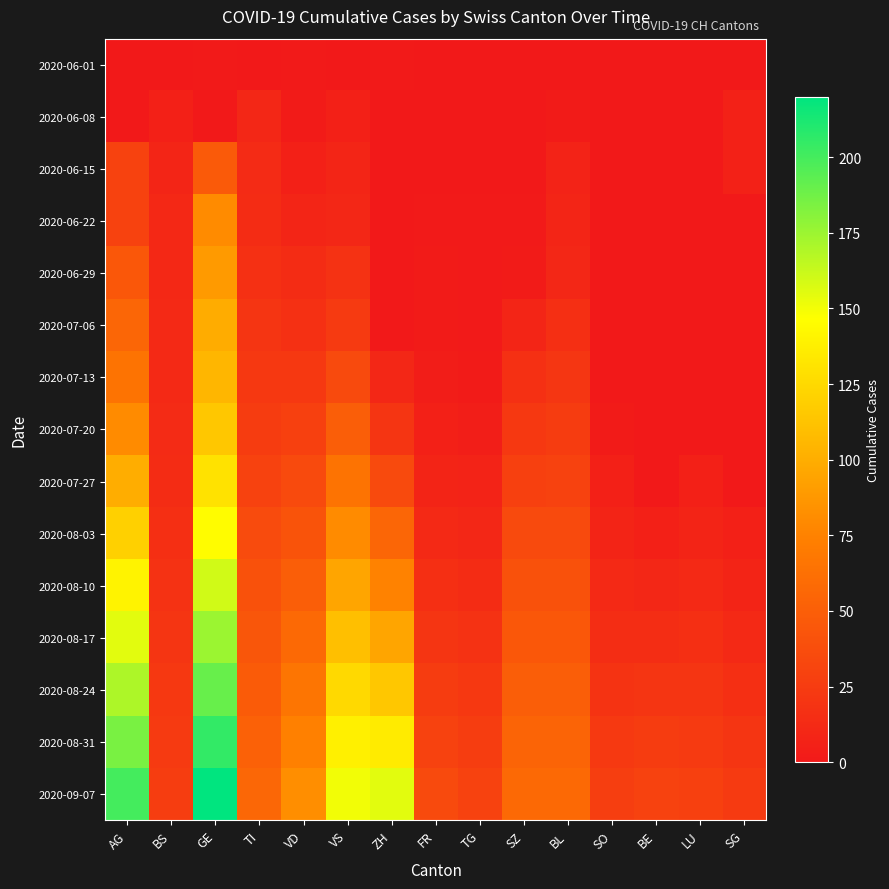

Which series has the largest total across all categories?

2020-09-07